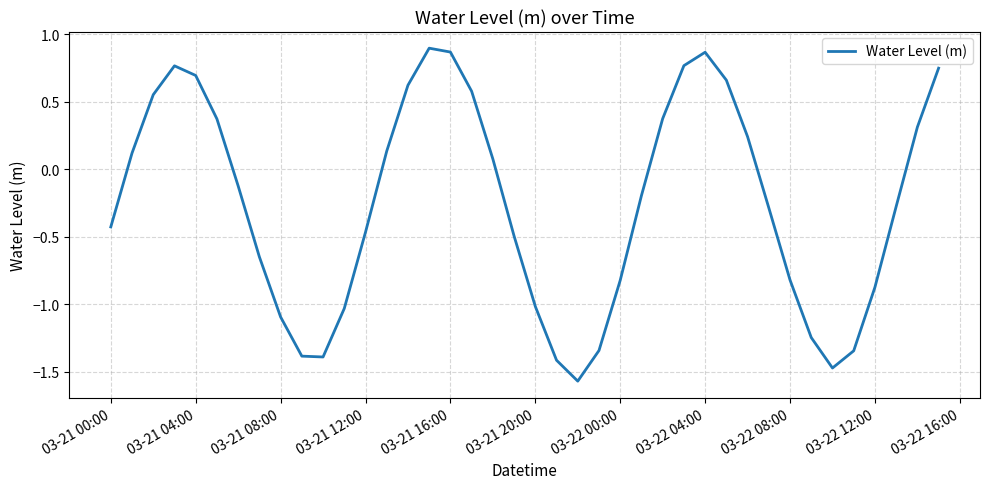

What is the difference between the maximum and minimum values?

2.5